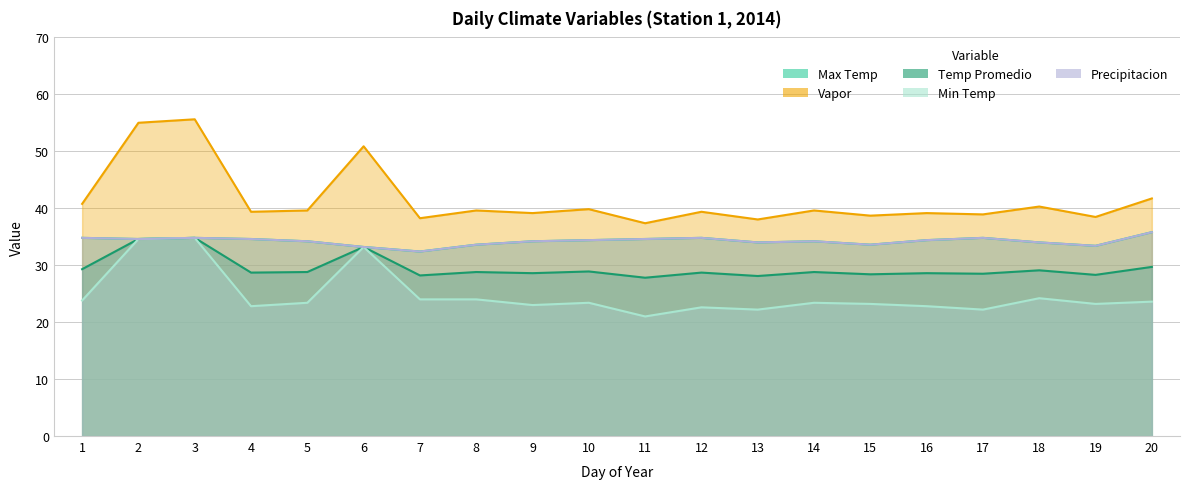

In Temp Promedio, how many points are higher than both neighbors (excluding endpoints)?

8